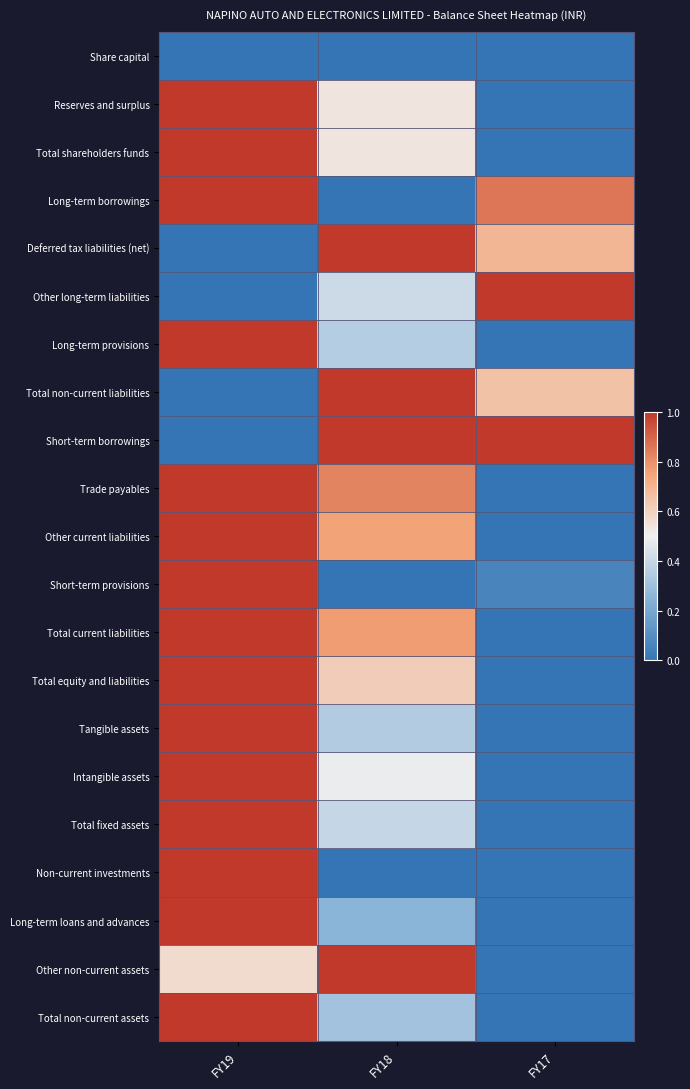

Which category has the lowest value across all series?

FY19